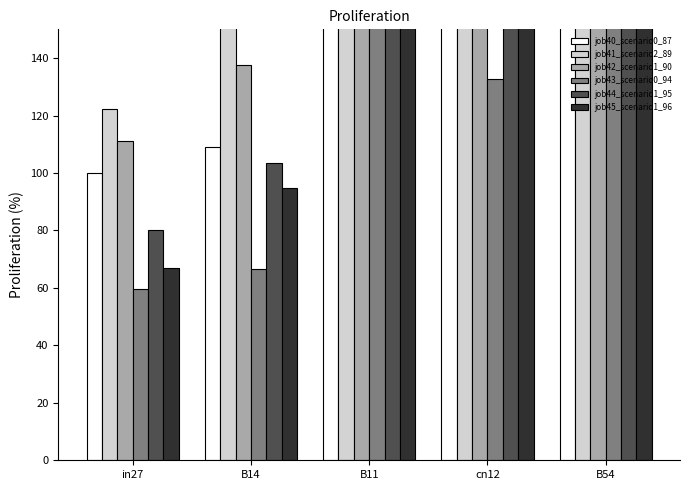

Reading right to left, list all the values displayed in this chart.

job40_scenario0_87: B54=220.4	cn12=173.2	B11=208.2	B14=108.9	in27=100.0
job41_scenario2_89: B54=311.9	cn12=214.4	B11=232.4	B14=167.3	in27=122.4
job42_scenario1_90: B54=276.3	cn12=202.6	B11=220.6	B14=137.6	in27=111.1
job43_scenario0_94: B54=195.0	cn12=132.6	B11=173.7	B14=66.7	in27=59.6
job44_scenario1_95: B54=210.5	cn12=166.2	B11=199.4	B14=103.5	in27=80.1
job45_scenario1_96: B54=218.4	cn12=151.7	B11=177.8	B14=94.7	in27=67.1